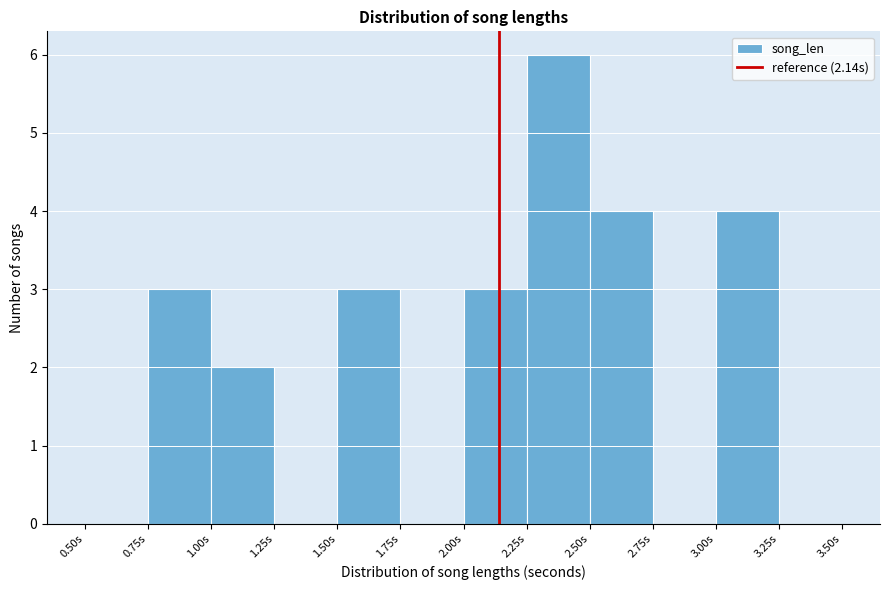

Which range on the x-axis has the tallest bar?

2.25 to 2.50